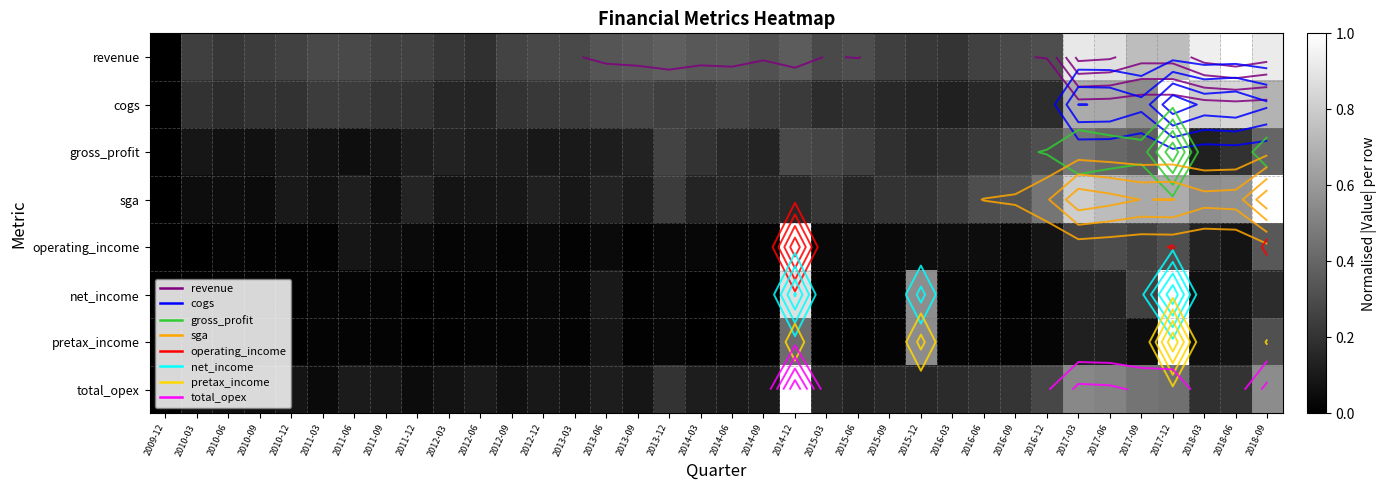

How many positive values does the operating_income series have?

35